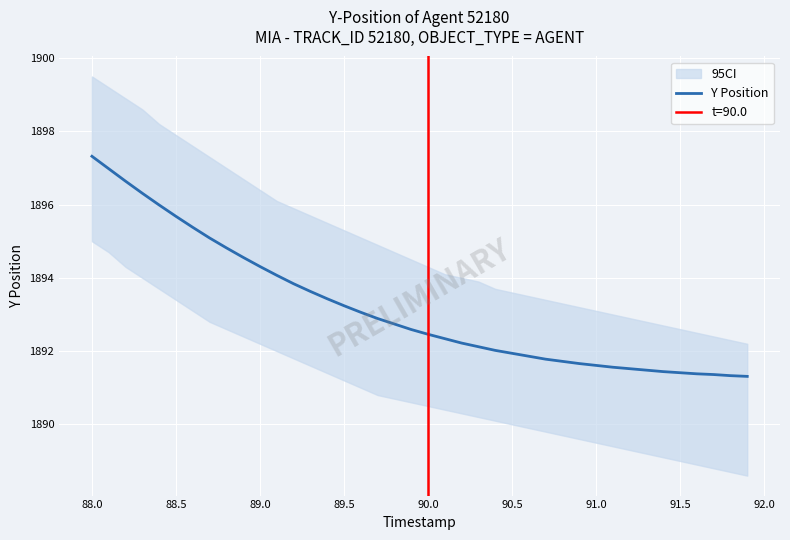

Which category has the highest value in the Y Position series?

88.0